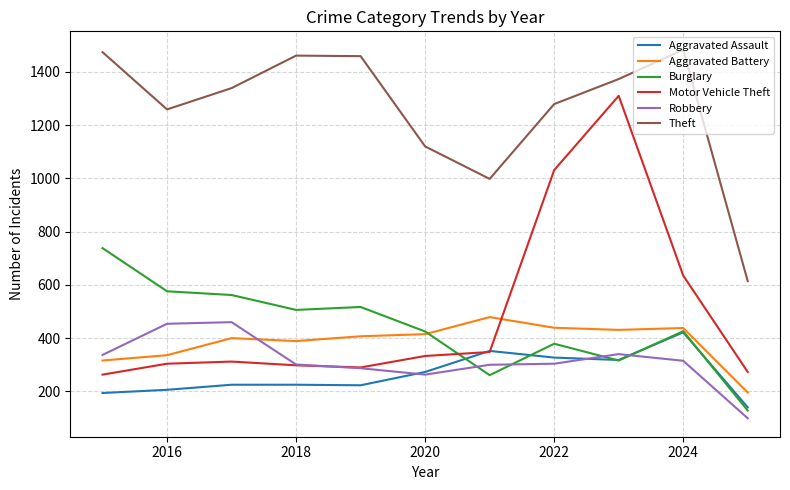

What is the average value of the Aggravated Battery series?

386